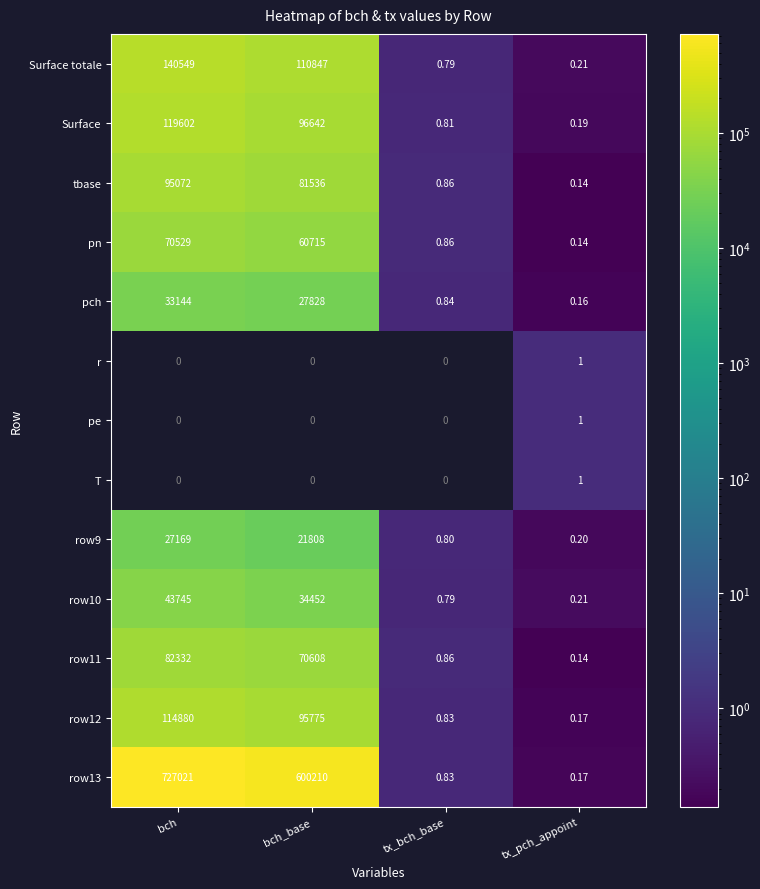

At which label does row12 first exceed 95775?

bch